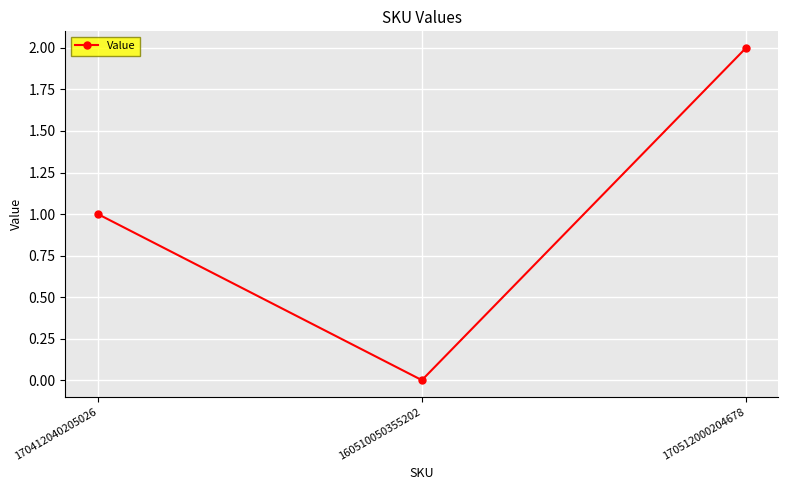

Read the value at 170412040205026.

1